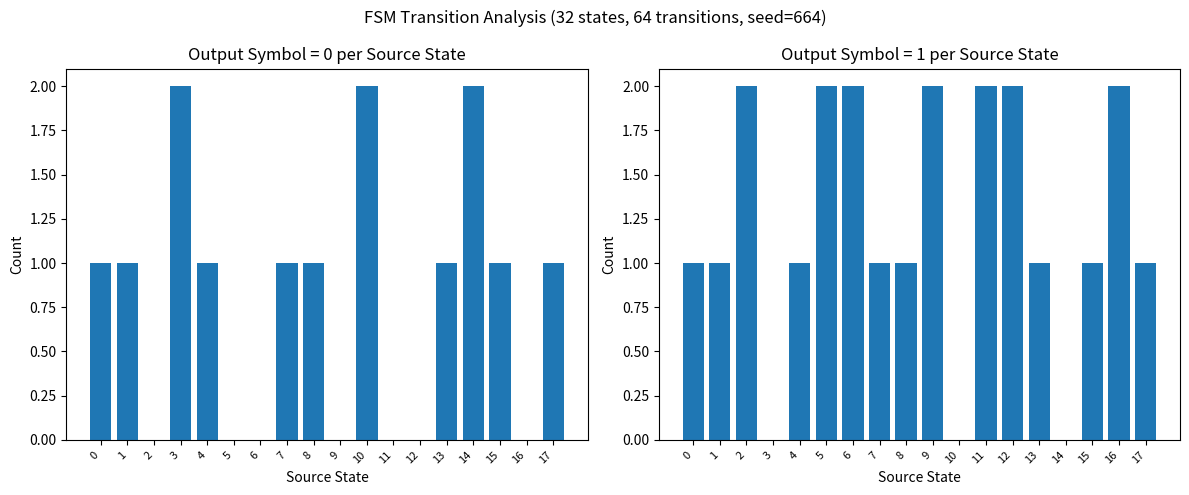

What is the difference between the highest and lowest values at 11?

2